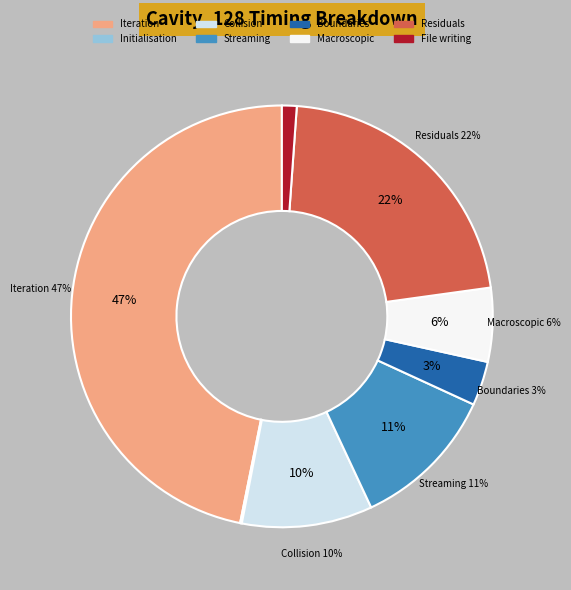

What is the smallest slice in the pie chart?

Initialisation